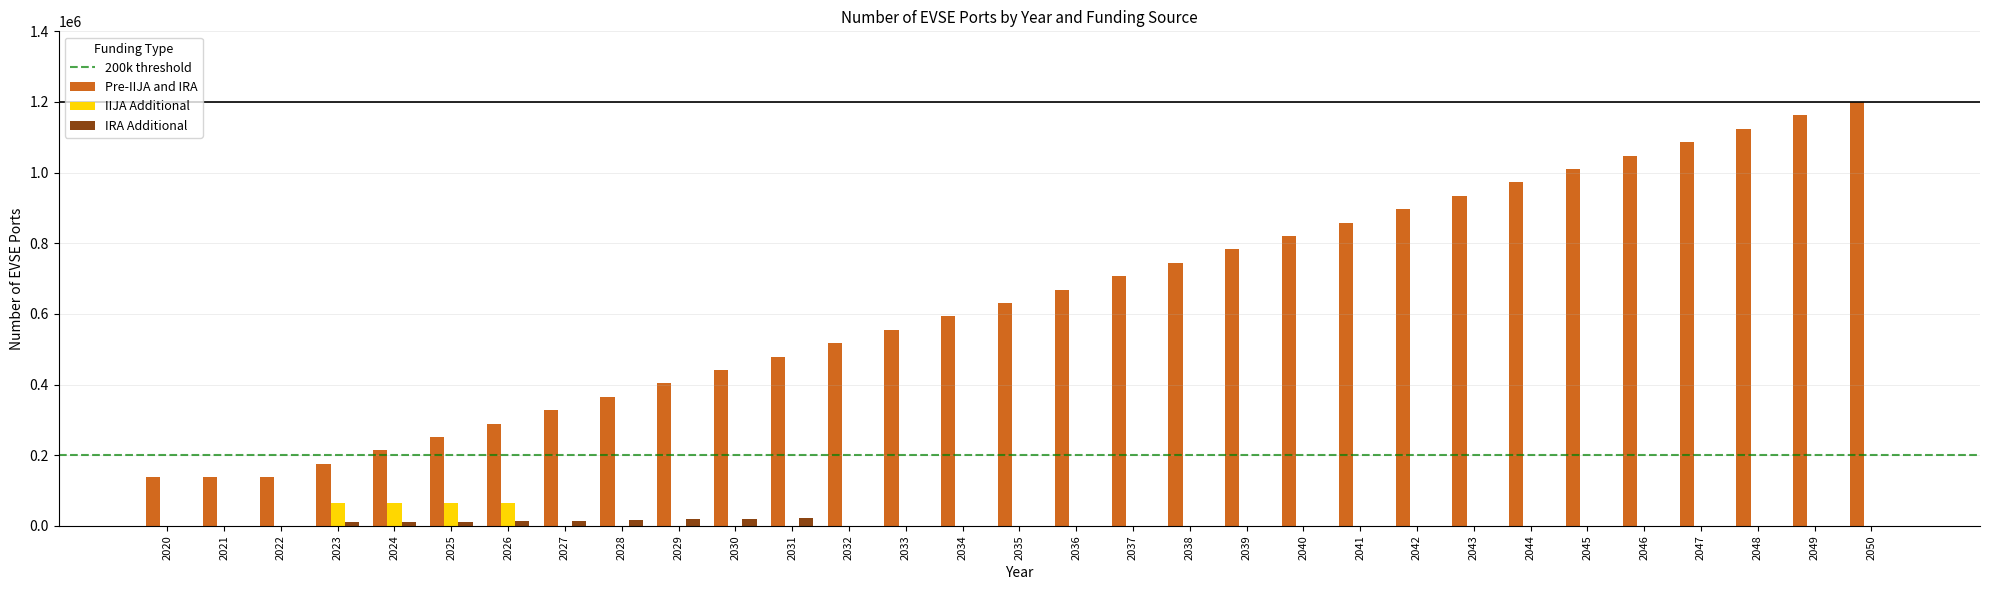

Which series changed the most between 2037 and 2045?

Pre-IIJA and IRA